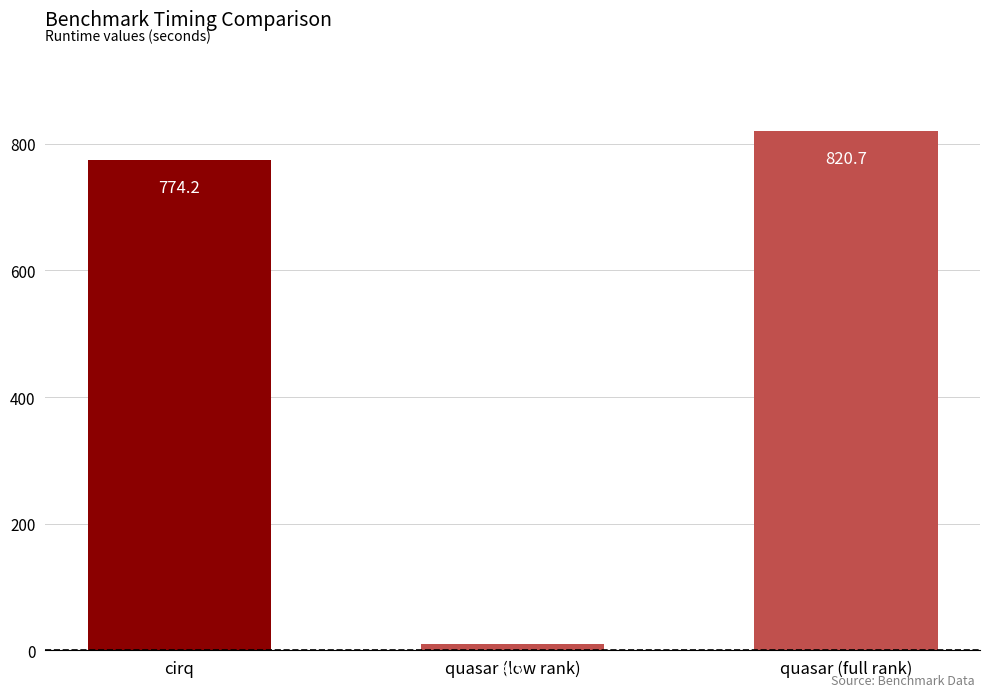

List the labels in order of value, smallest first.

quasar (low rank), cirq, quasar (full rank)